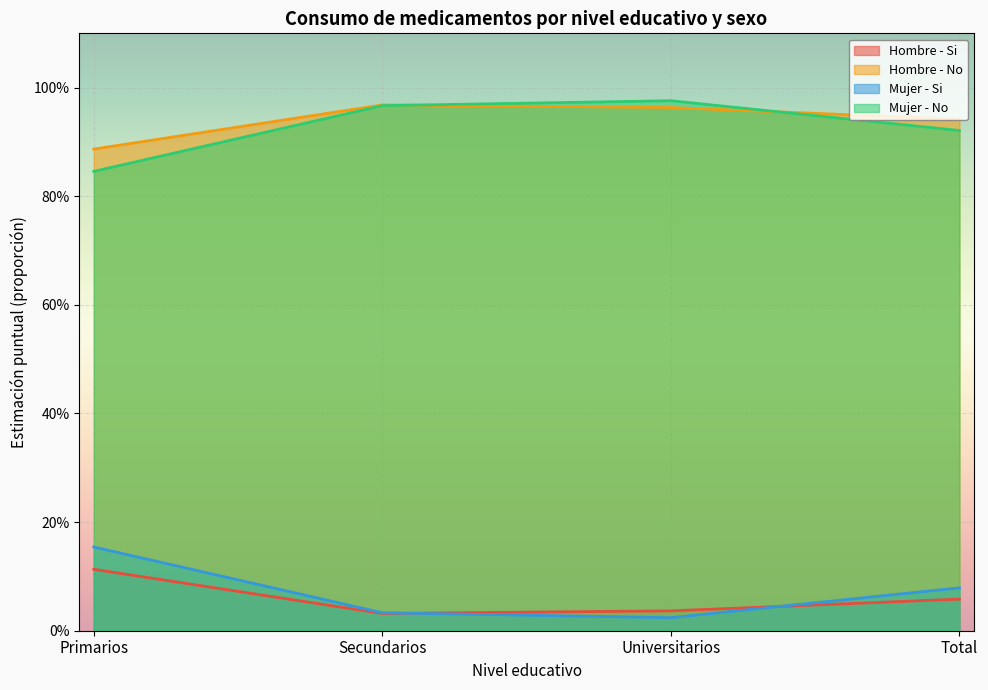

Which series changed the most between Secundarios and Universitarios?

Mujer - Si